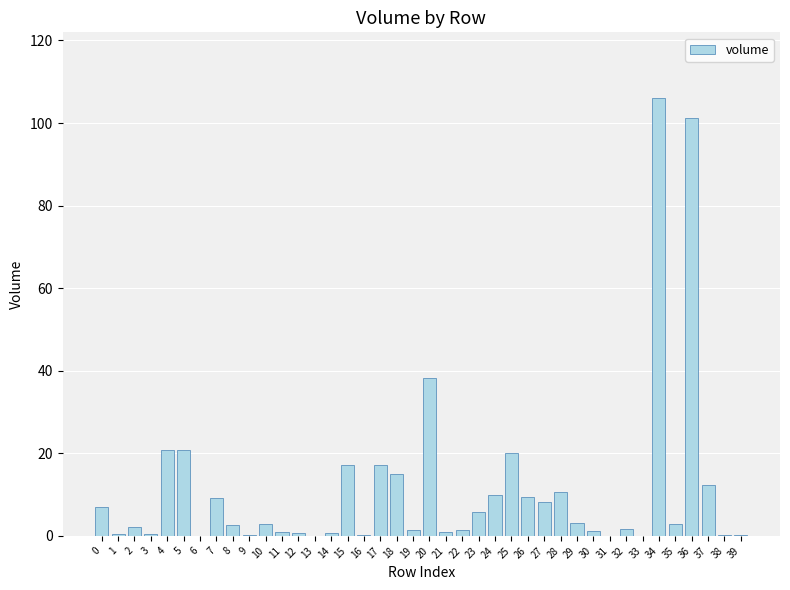

Is it true that the value at 23 is 9.9?

False